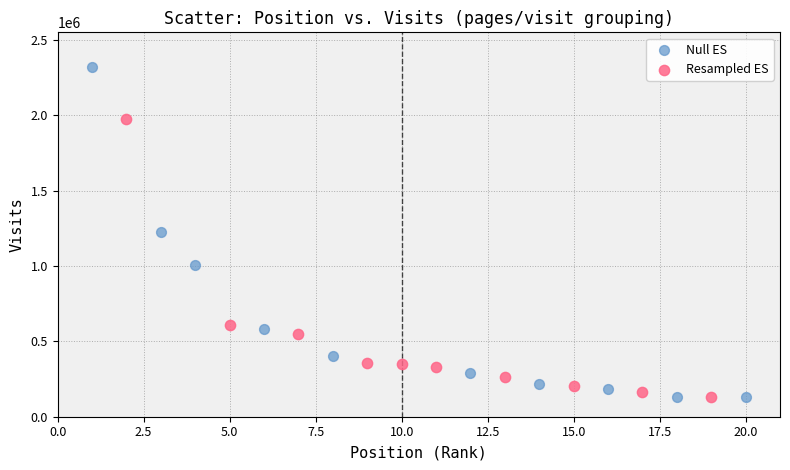

Which series reaches the maximum Y coordinate?

Null ES